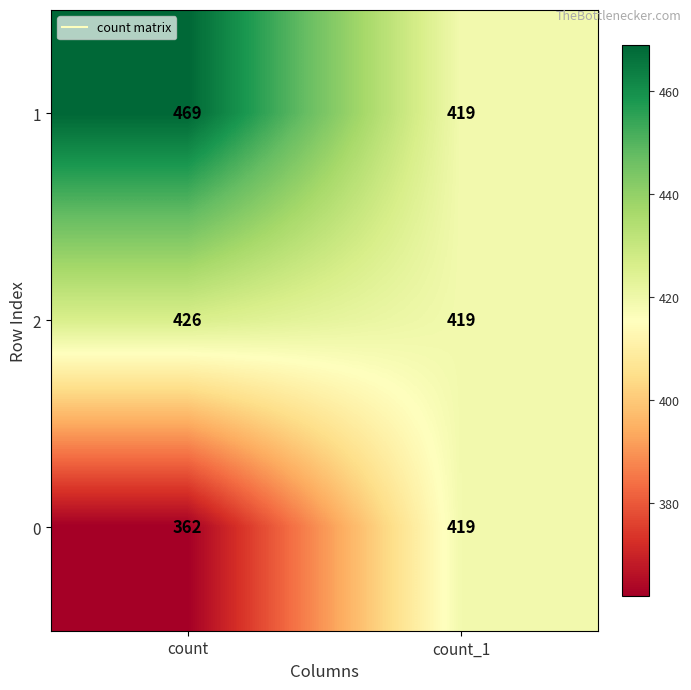

What is the average value of the 1 series?

444